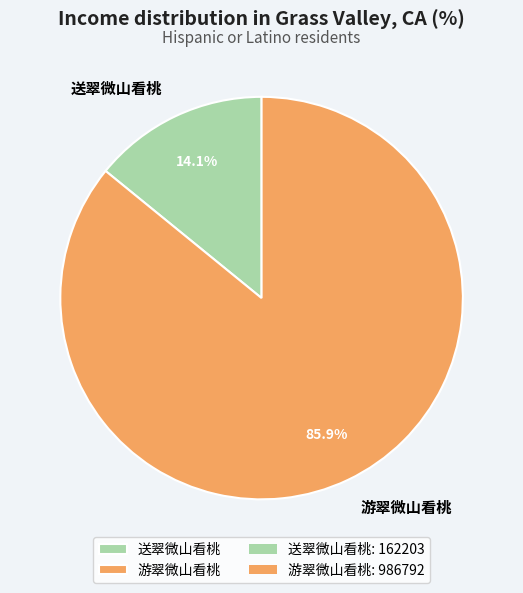

What percentage is the 游翠微山看桃 slice, to the nearest percent?

86%